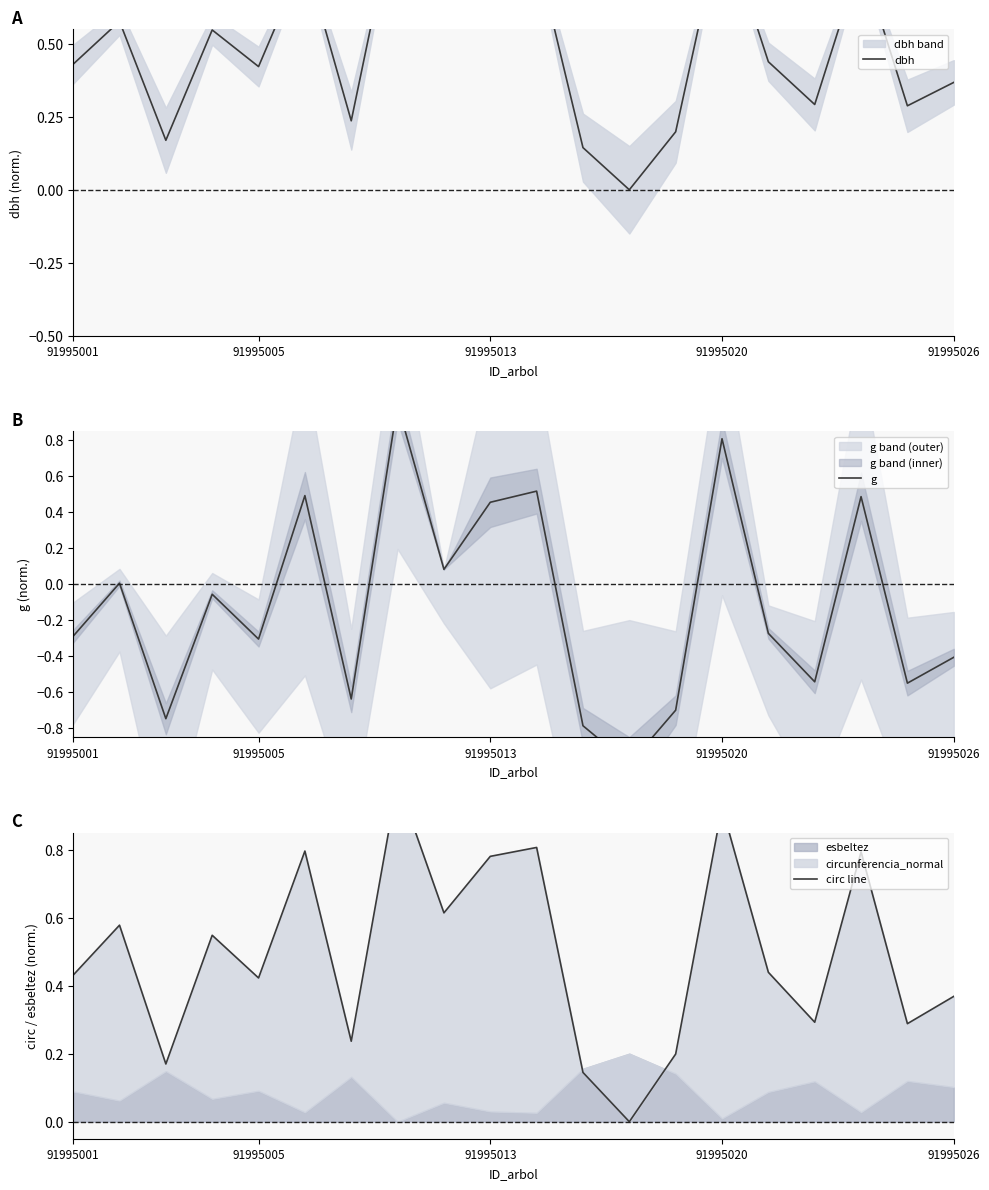

What is the difference between the maximum and minimum values in the g series?

2.0